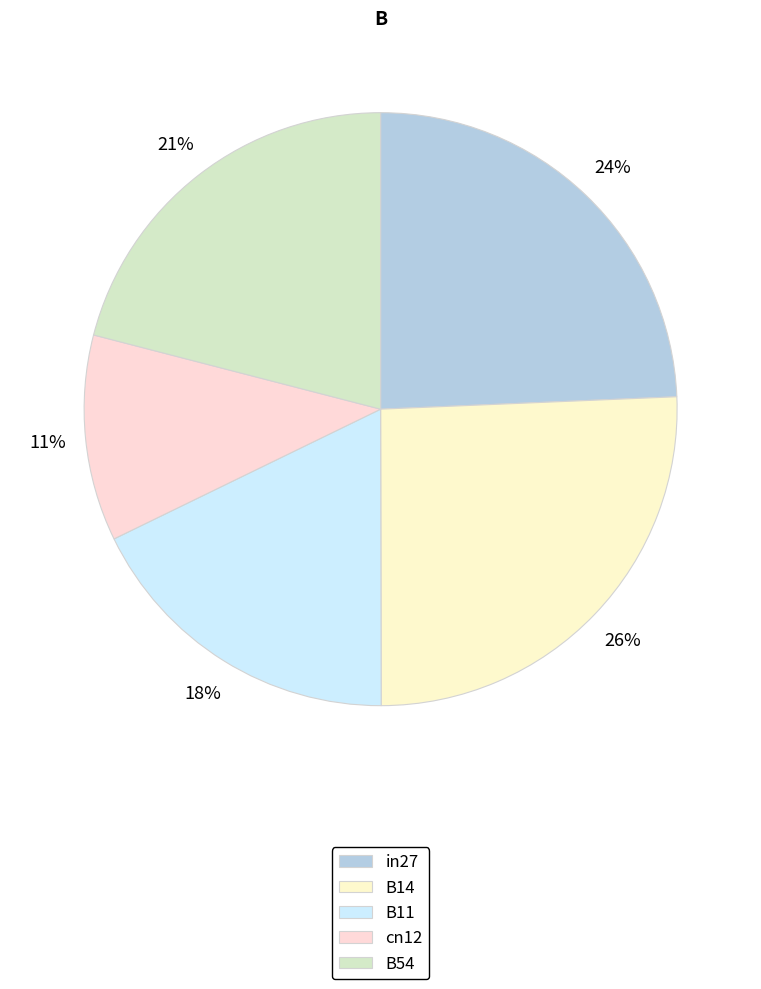

To the nearest percent, what portion does B14 represent?

26%